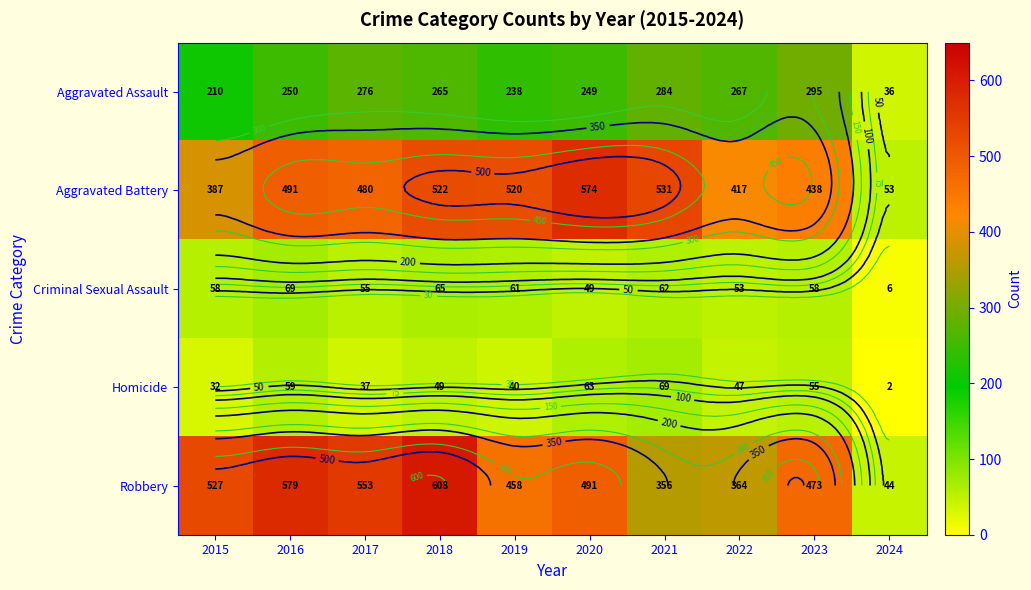

Which series changed the most between 2017 and 2023?

Robbery